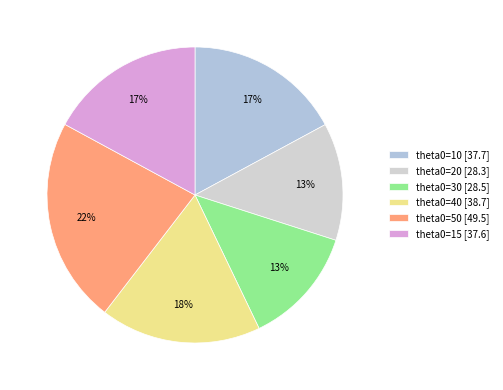

Does any single category account for the majority?

No